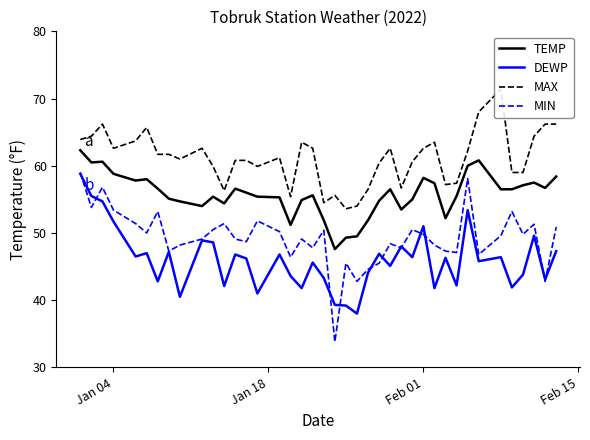

What is the maximum value shown in the chart?

71.4